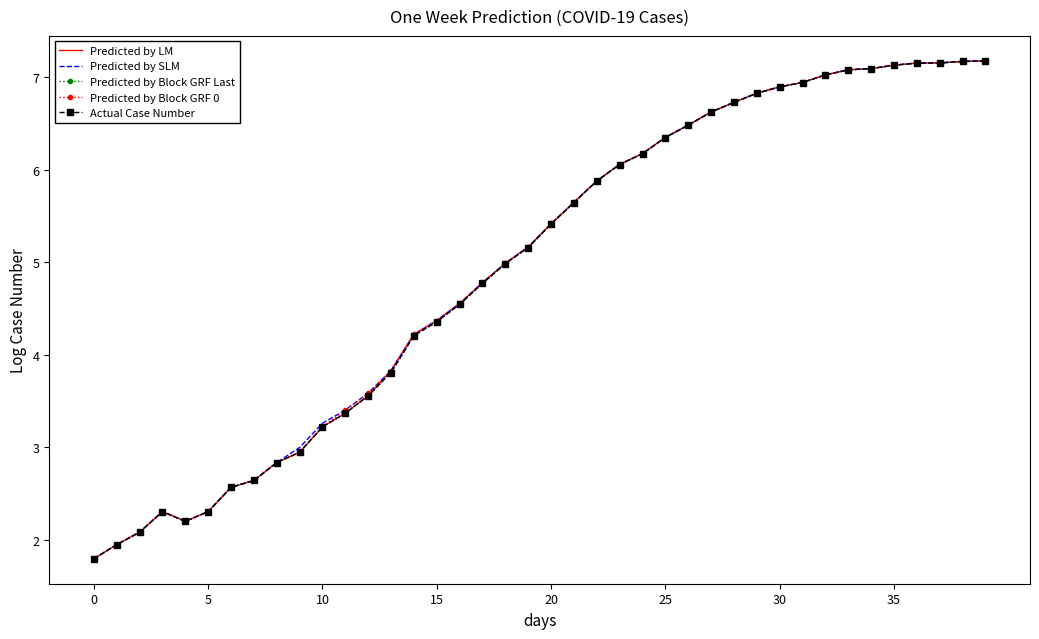

How many lines are shown in the chart?

5